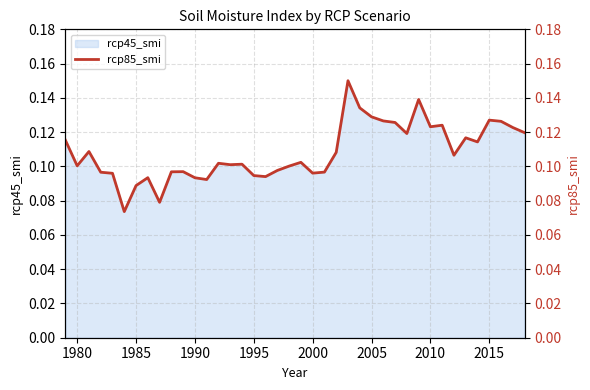

How many points are higher than both their immediate neighbors (excluding endpoints)?

11